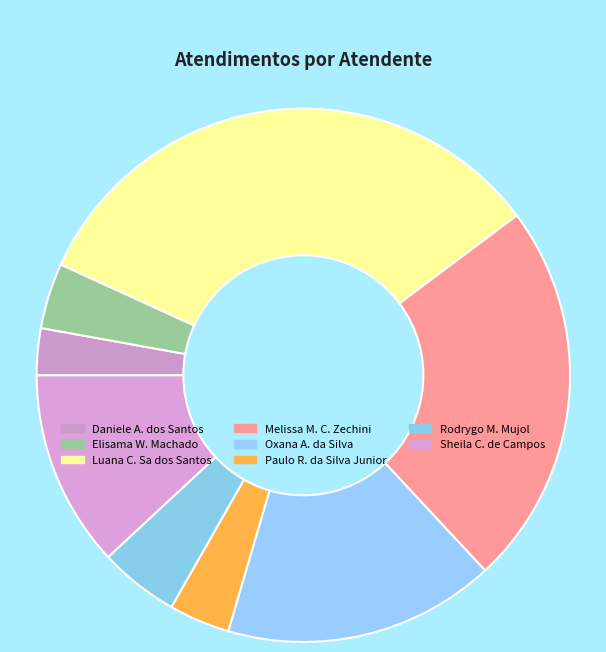

Rank the categories by value from lowest to highest.

Daniele Aparecida dos Santos, Paulo Roberto da Silva Junior, Elisama Walter Machado, Rodrygo Moura Mujol, Sheila Catarina de Campos, Oxana Andreli da Silva, Melissa Maria Caleffi Zechini, Luana Cristine Sa dos Santos